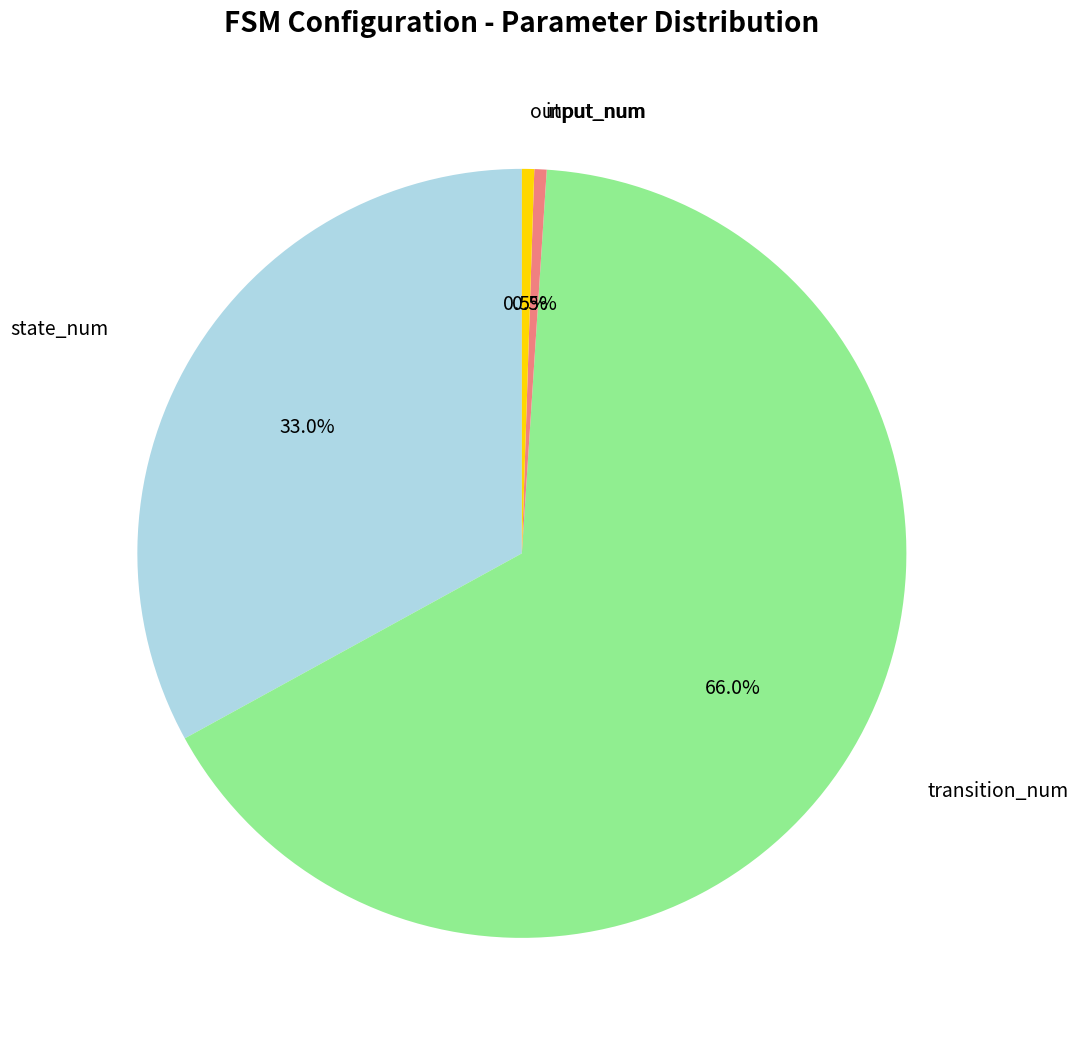

Does any single category account for the majority?

Yes